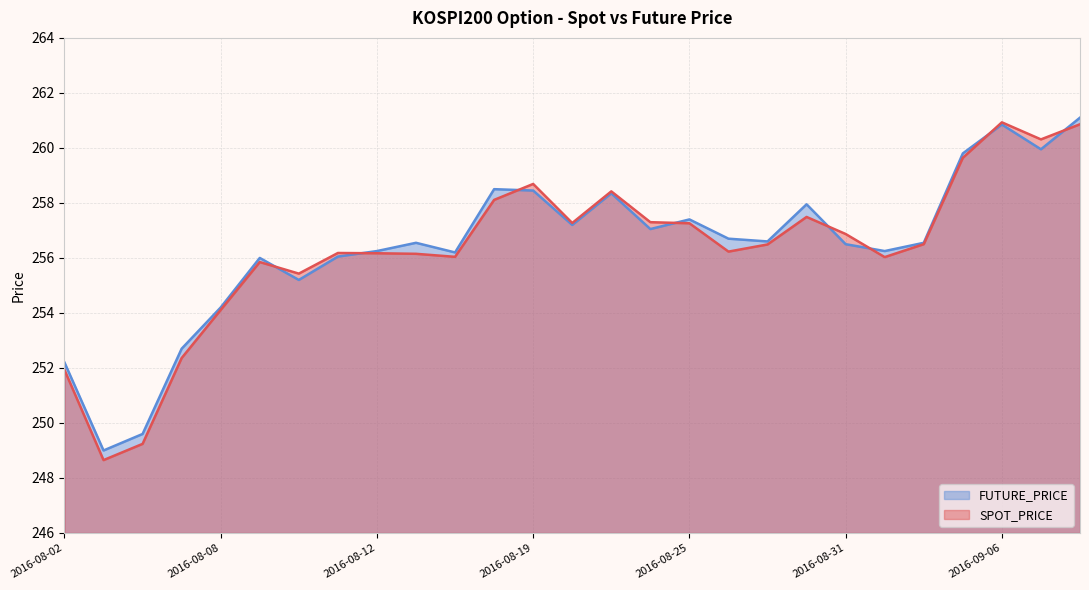

What is the average value of the SPOT_PRICE series?

256.3